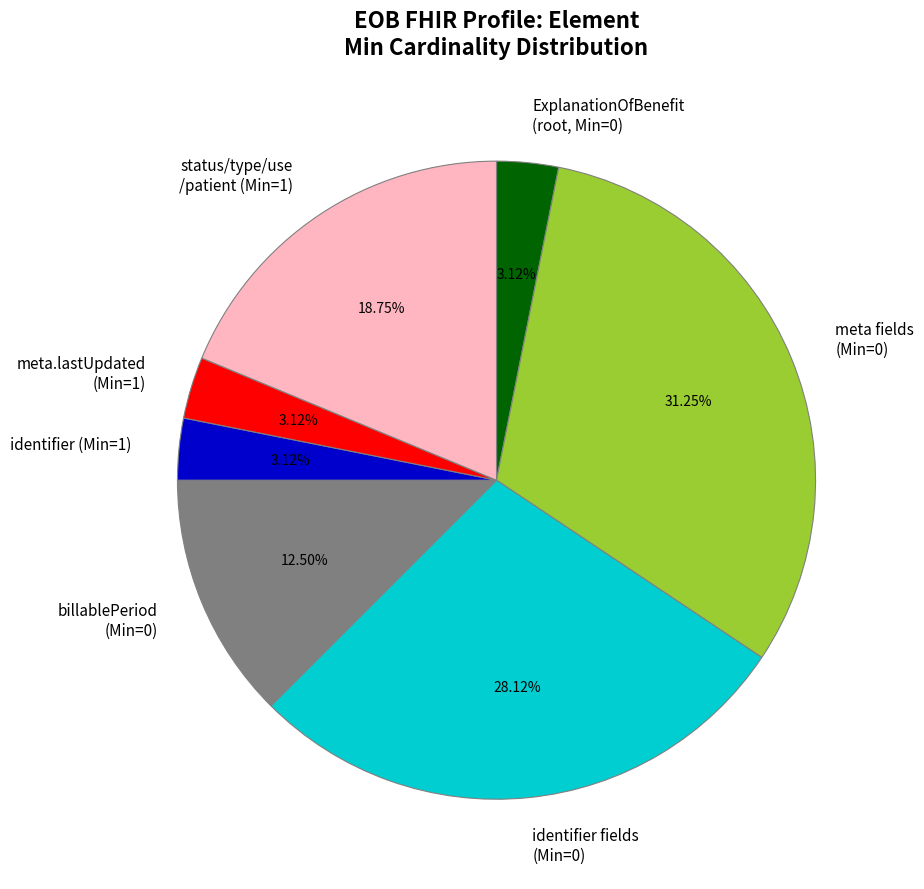

Approximately how many times larger is the value at status/type/use /patient (Min=1) compared to identifier (Min=1)?

6.0